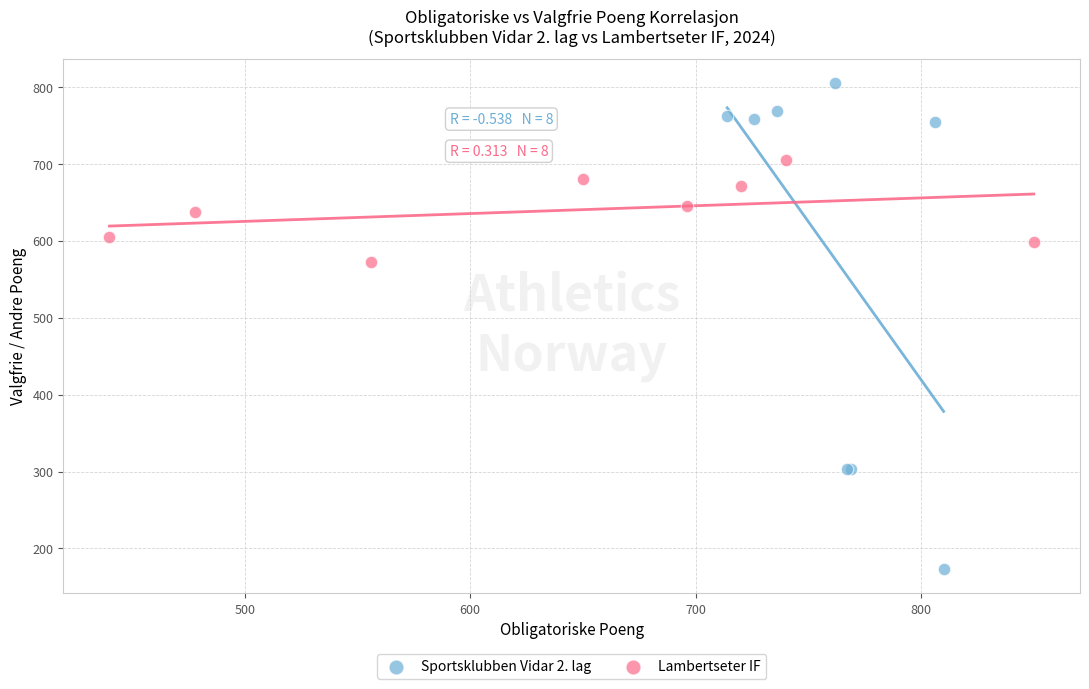

What are all the series names shown in the legend?

Sportsklubben Vidar 2. lag, Lambertseter IF